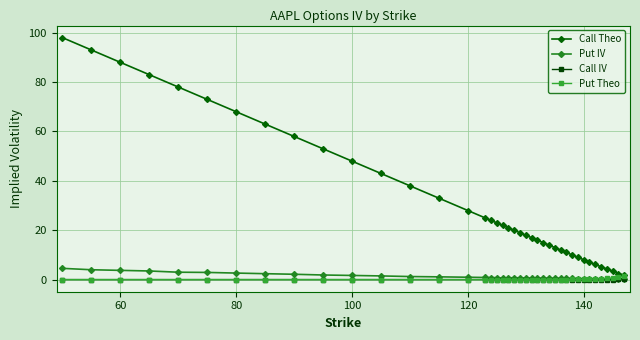

Which series has the largest total across all categories?

Call Theo